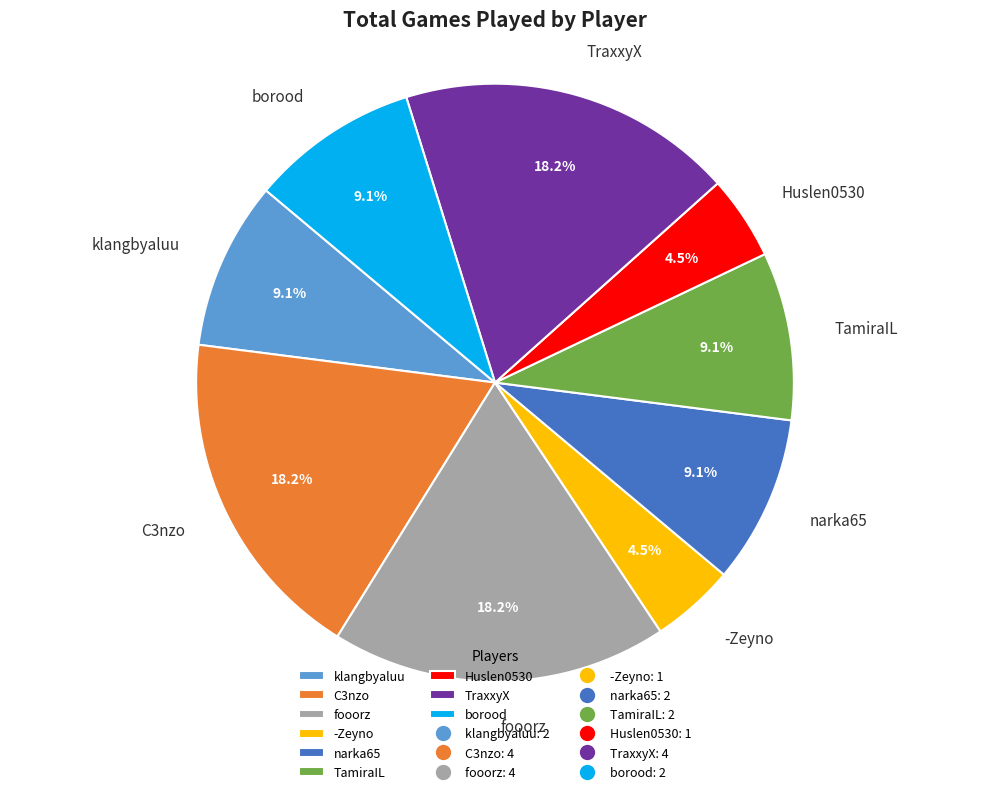

Does any single category account for the majority?

No